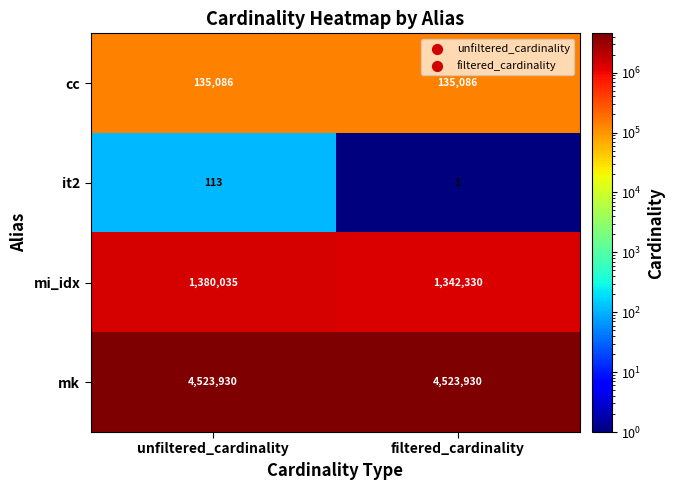

What is the highest value of the it2 series?

113